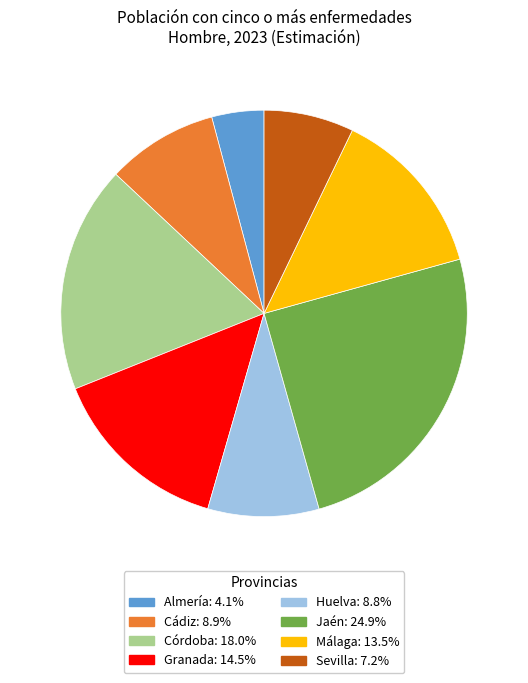

Which slice is the largest?

Jaén